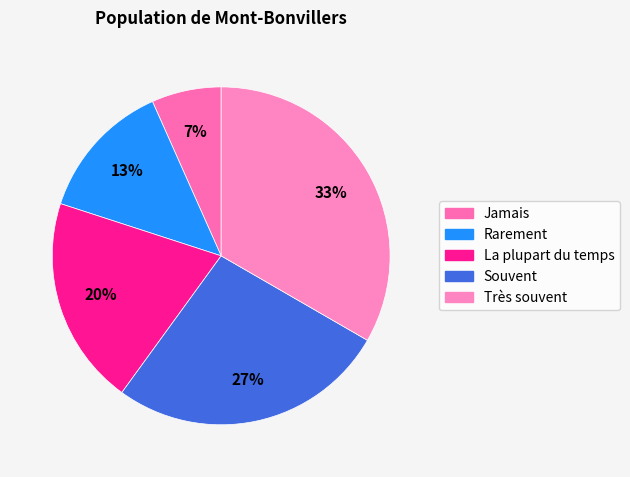

True or false: Rarement accounts for 25% of the total.

False